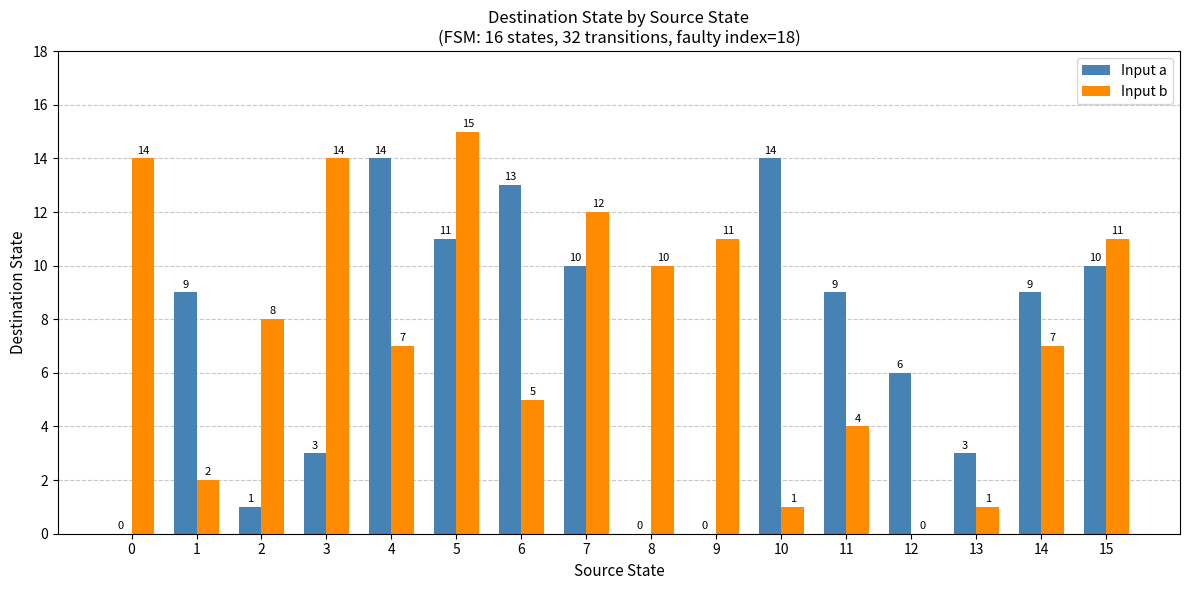

Which series changed the most between 0 and 8?

Input b